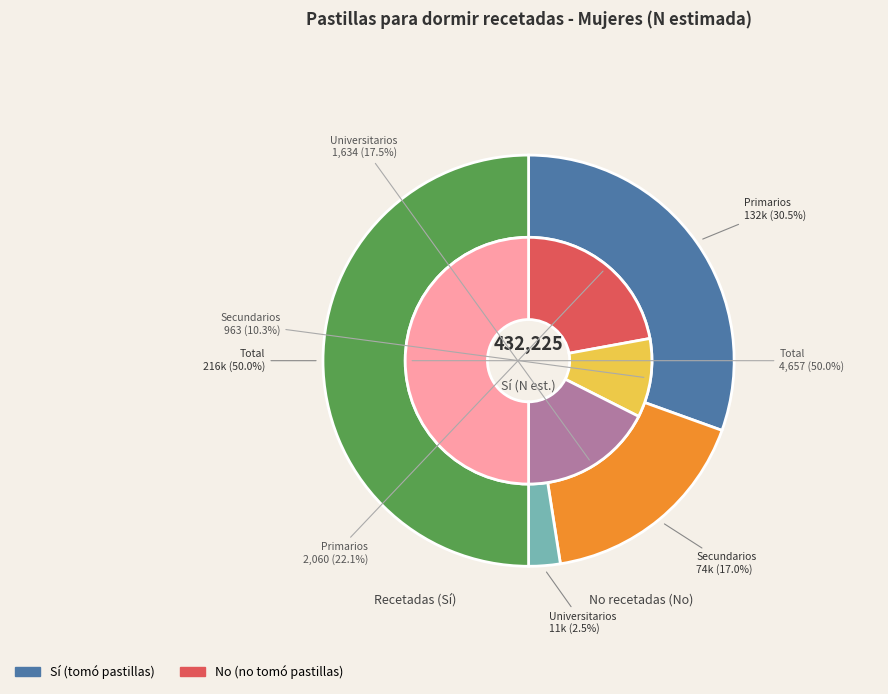

Is there a majority slice in this chart?

Yes